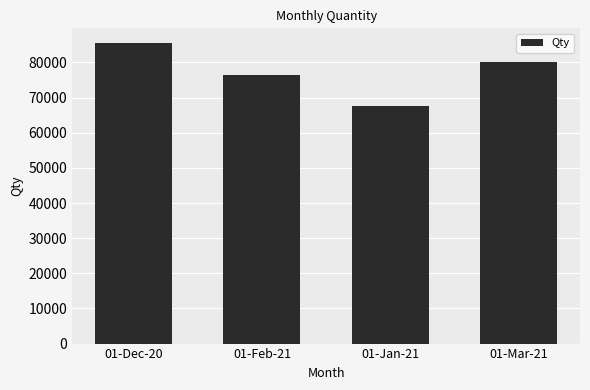

The value at 01-Feb-21 is 76393. True or false?

True